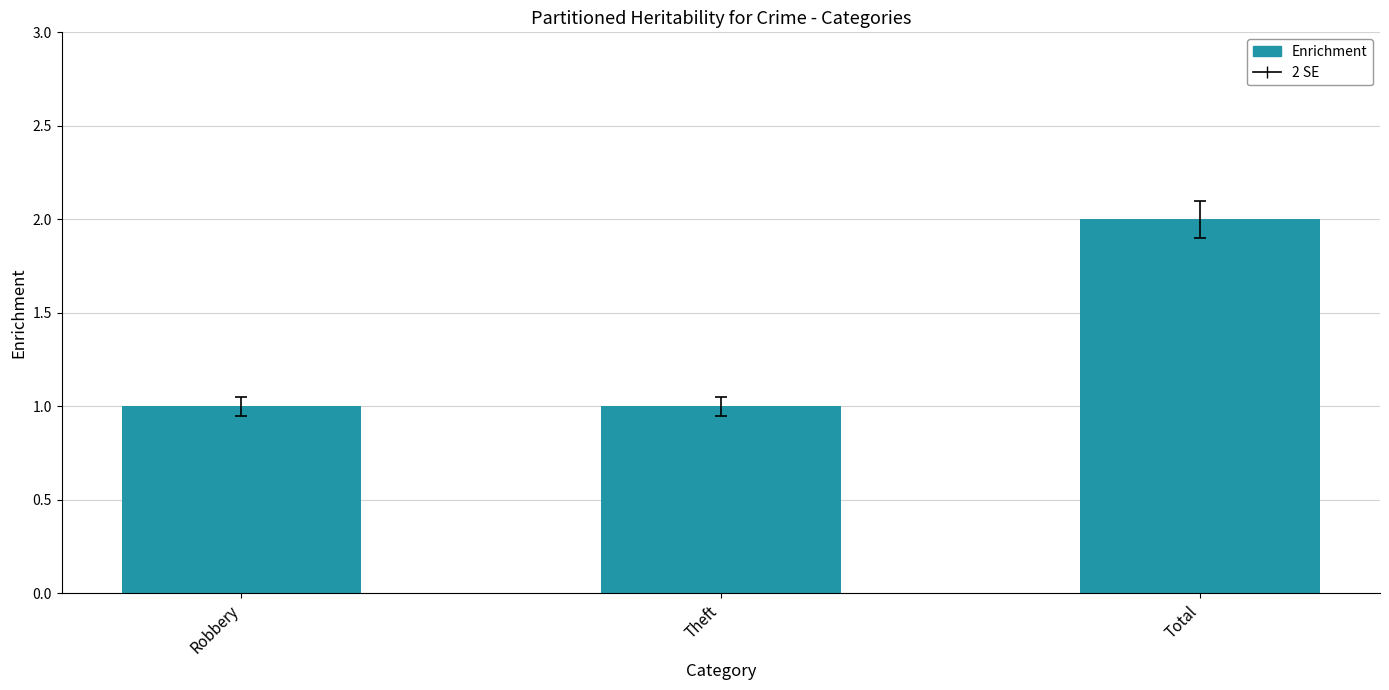

Reading left to right, list all the values displayed in this chart.

Robbery=1	Theft=1	Total=2